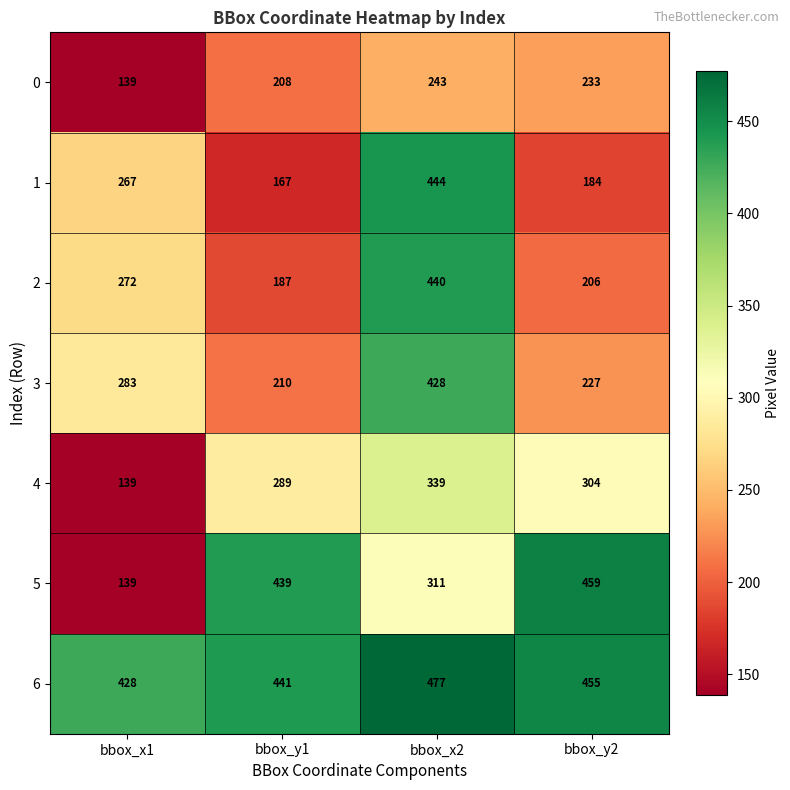

At which label is 1 closest to 305?

bbox_x1